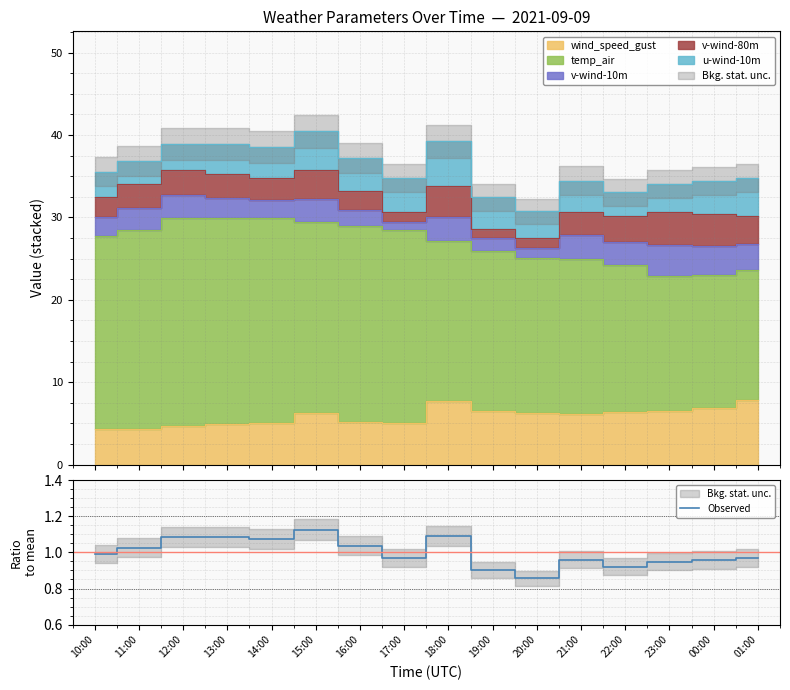

What is the change in value from 16:00 to 23:00?

-0.1